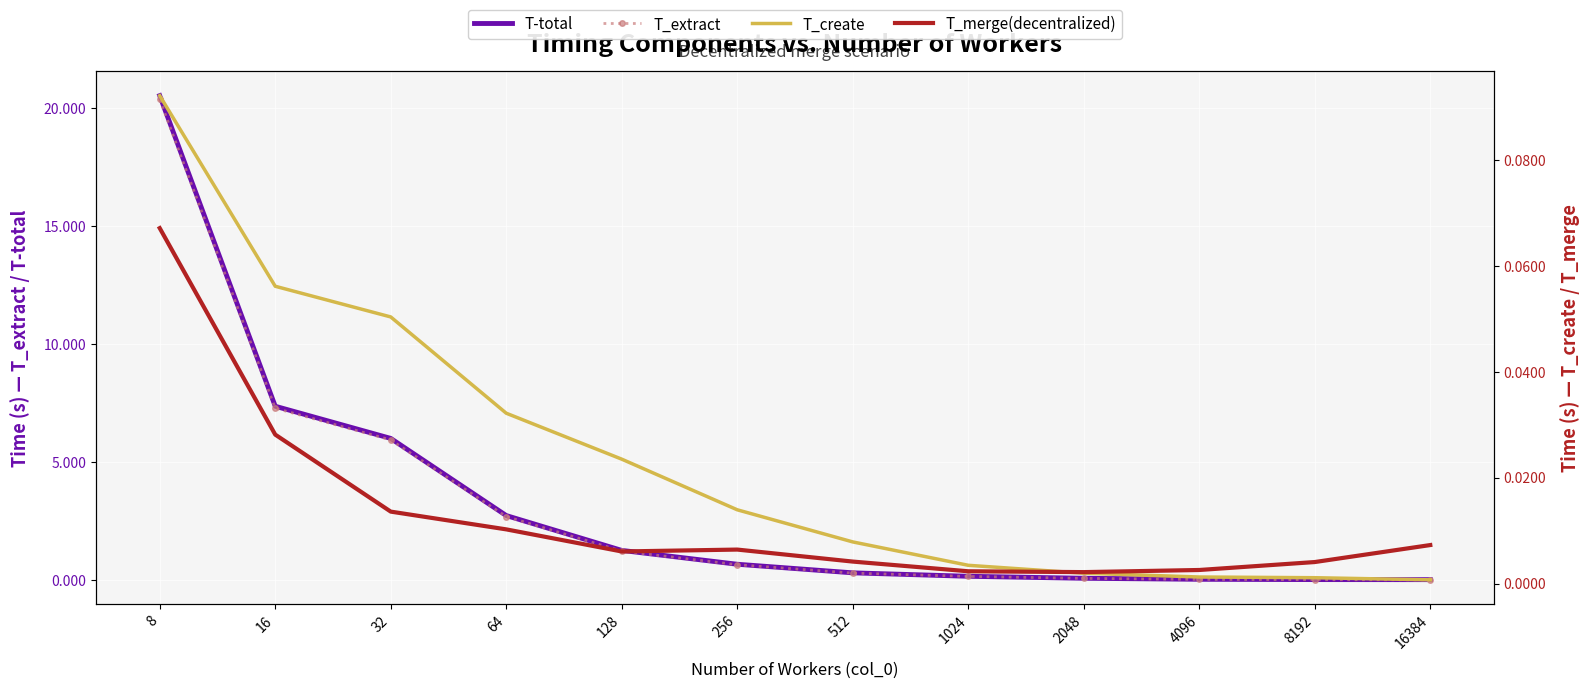

List the series in order of their peak value, highest first.

T-total, T_extract, T_create, T_merge(decentralized)